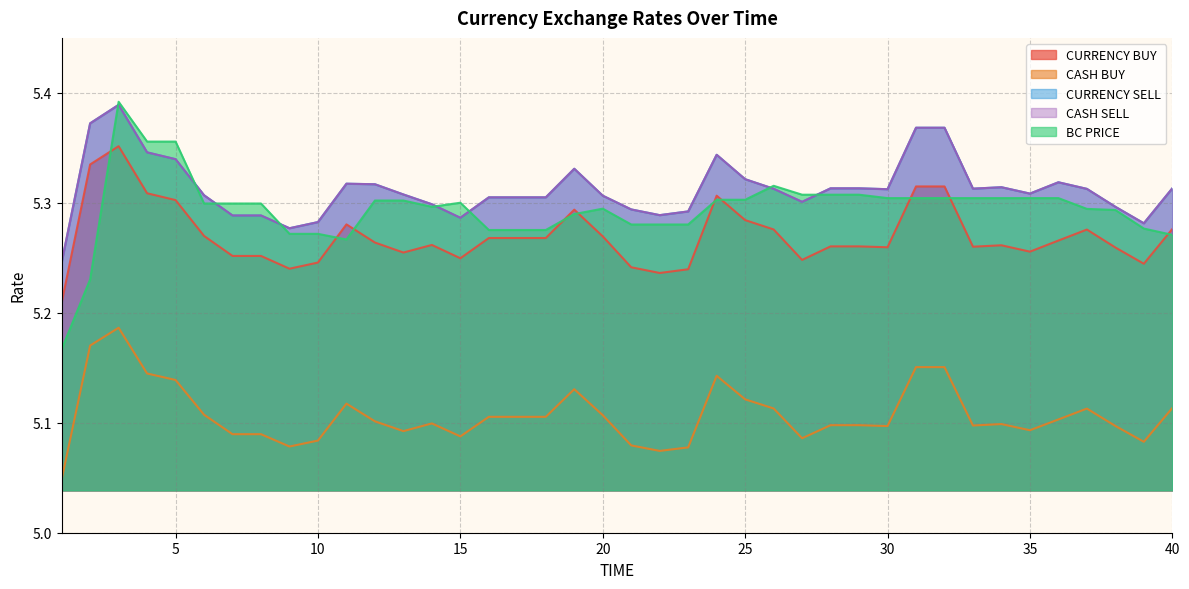

Which series has the largest range (max minus min)?

BC PRICE